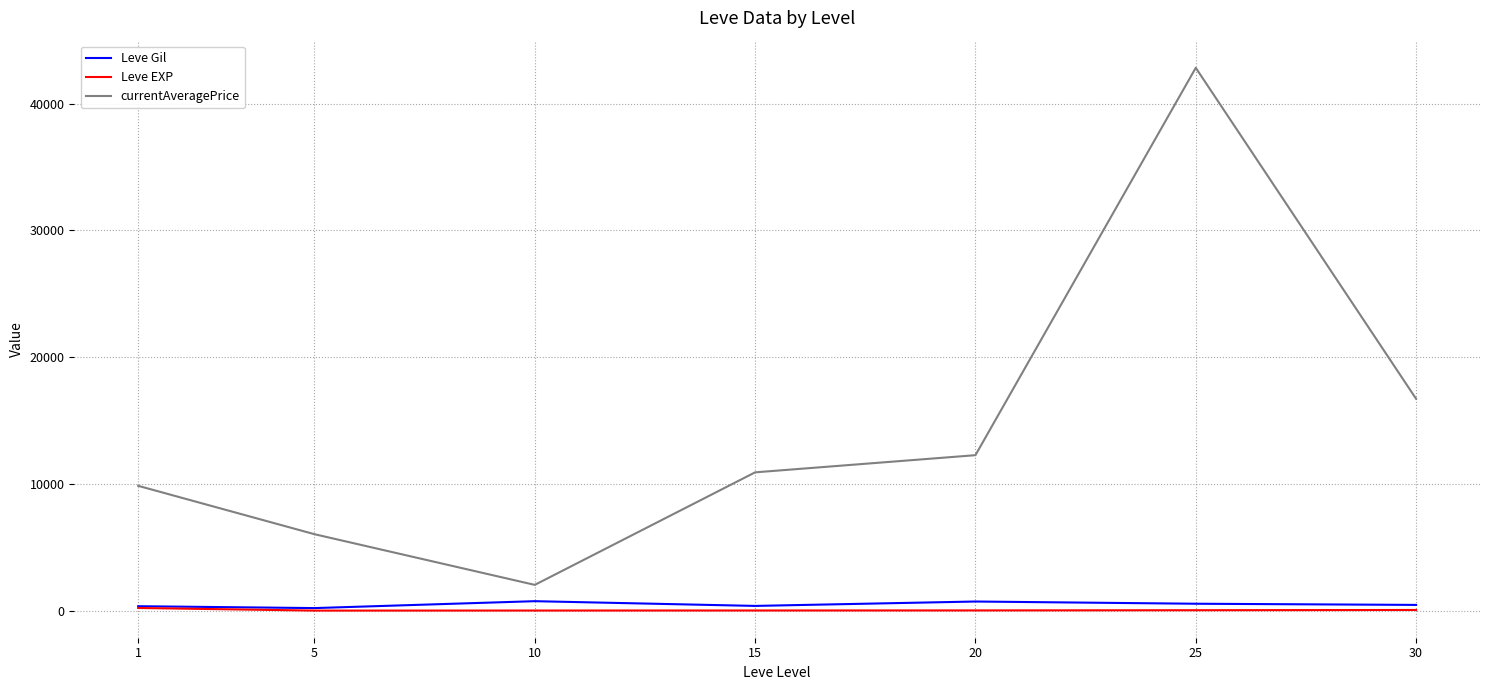

Is this an area chart (filled region under the line)?

No